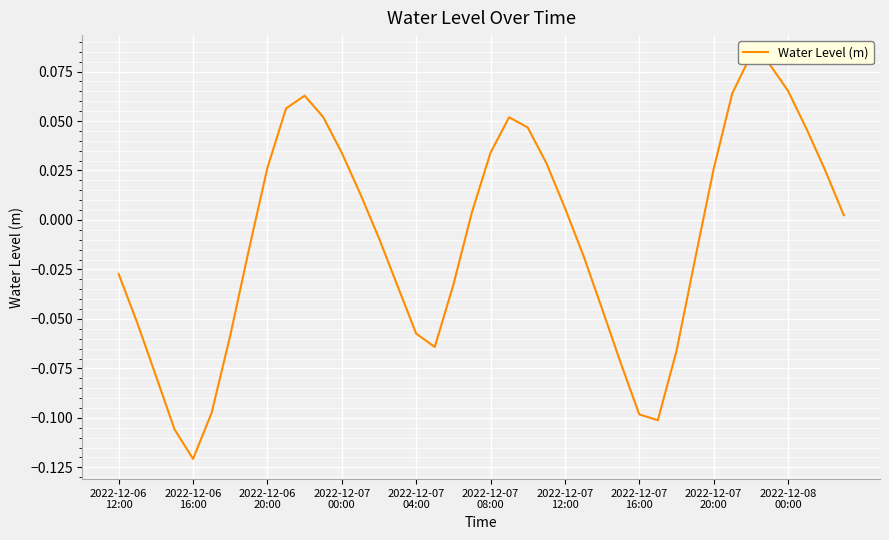

How many values are below zero?

20